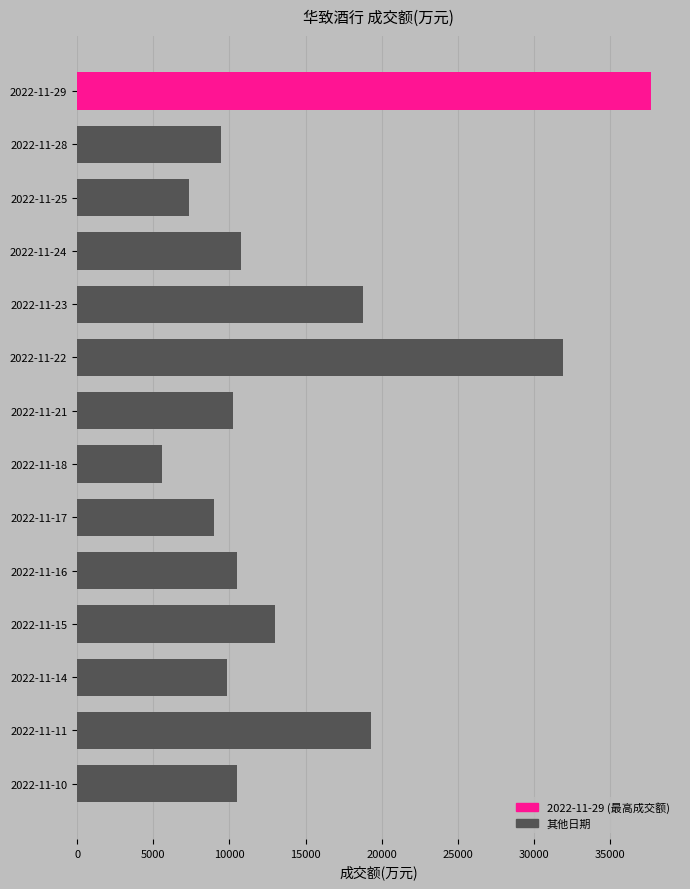

Is it true that the value at 2022-11-11 is 28281?

False